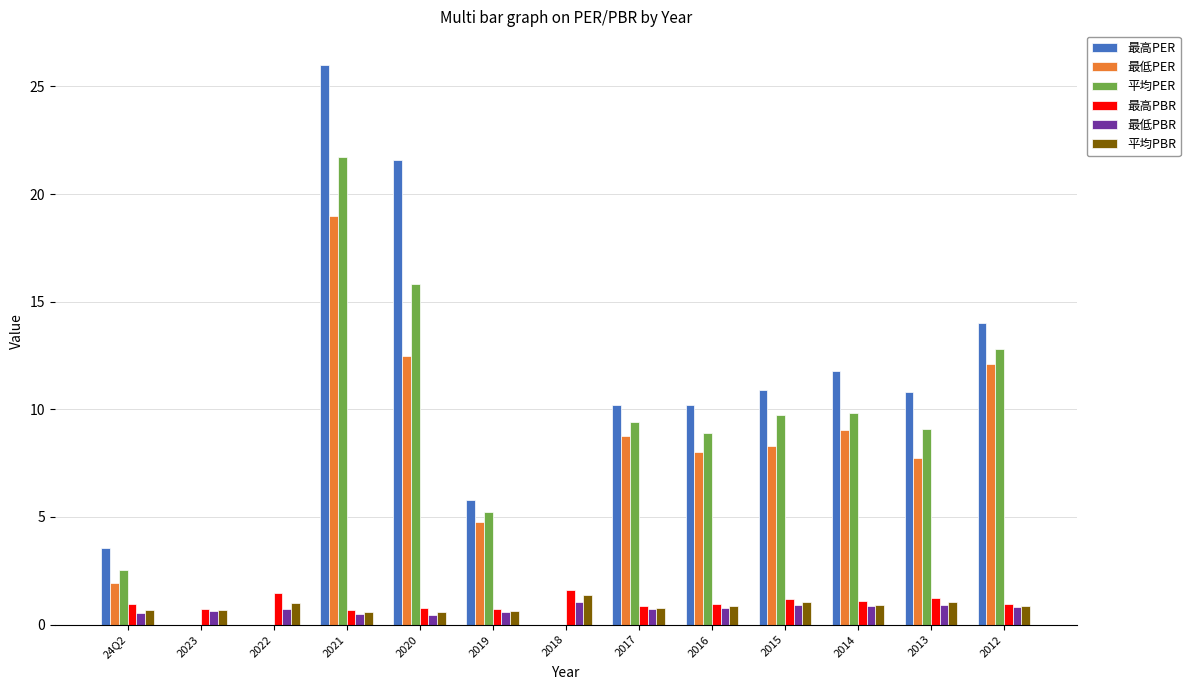

What value does the 最高PER series have at 2014?

11.8